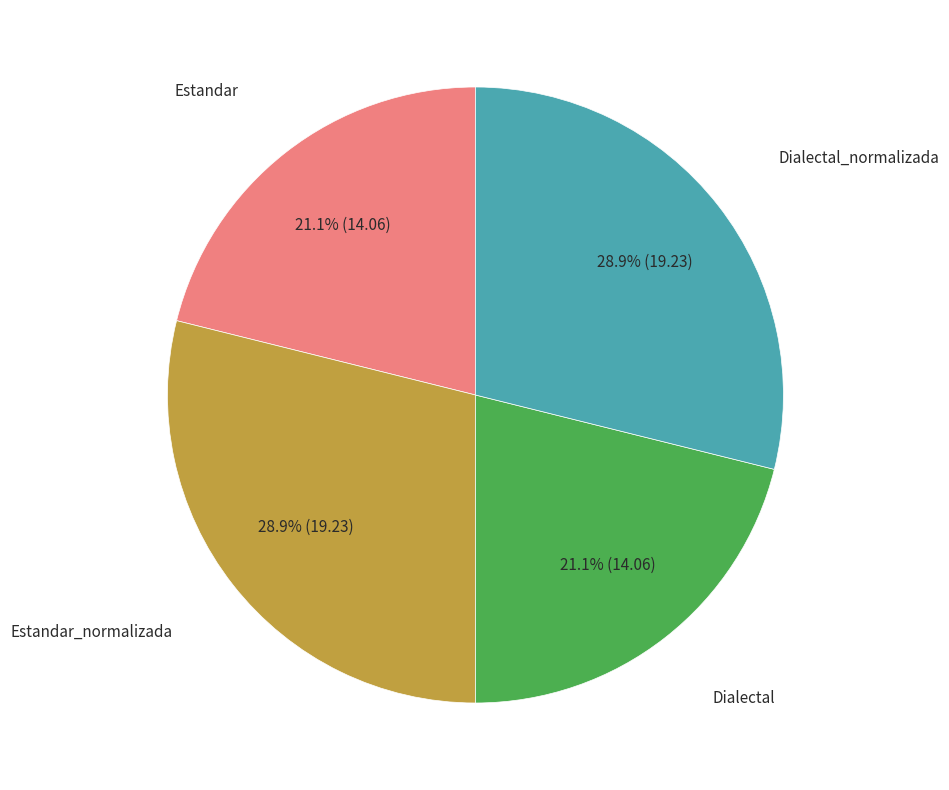

Does any single category account for the majority?

No